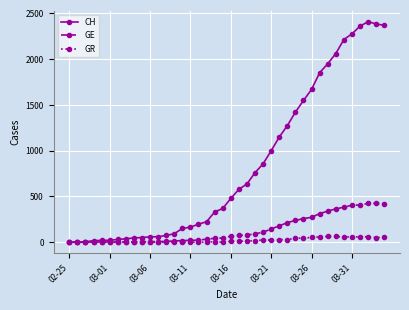

What is the difference between the second highest and minimum values in the CH series?

2386